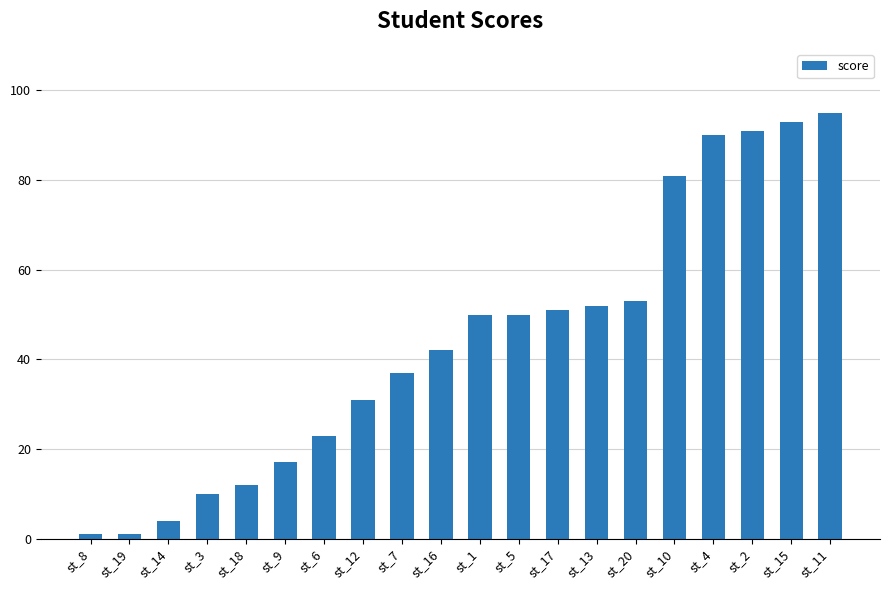

What is the label of the 2nd bar from the right?

st_15